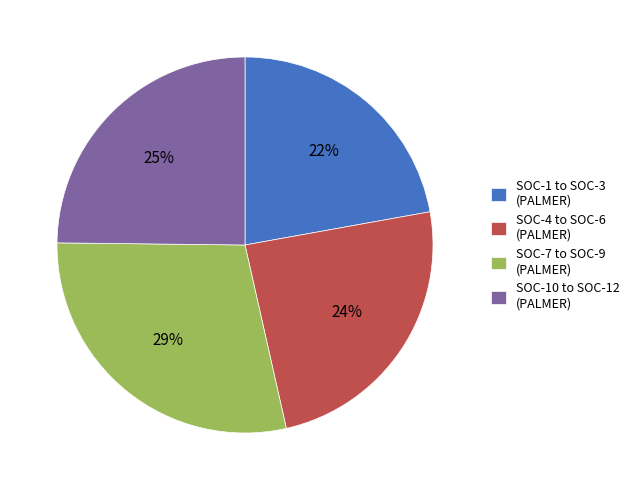

The SOC-10 to SOC-12 (PALMER) slice represents 25% of the pie. True or false?

True